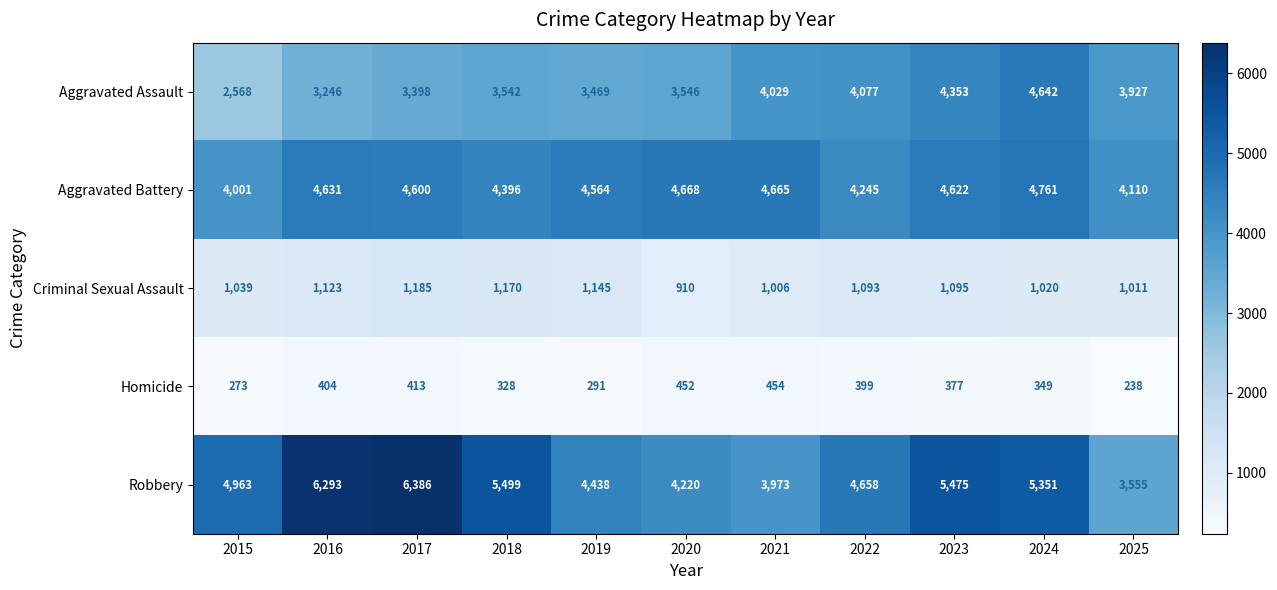

What is the difference between the maximum and minimum values in the Aggravated Battery series?

760